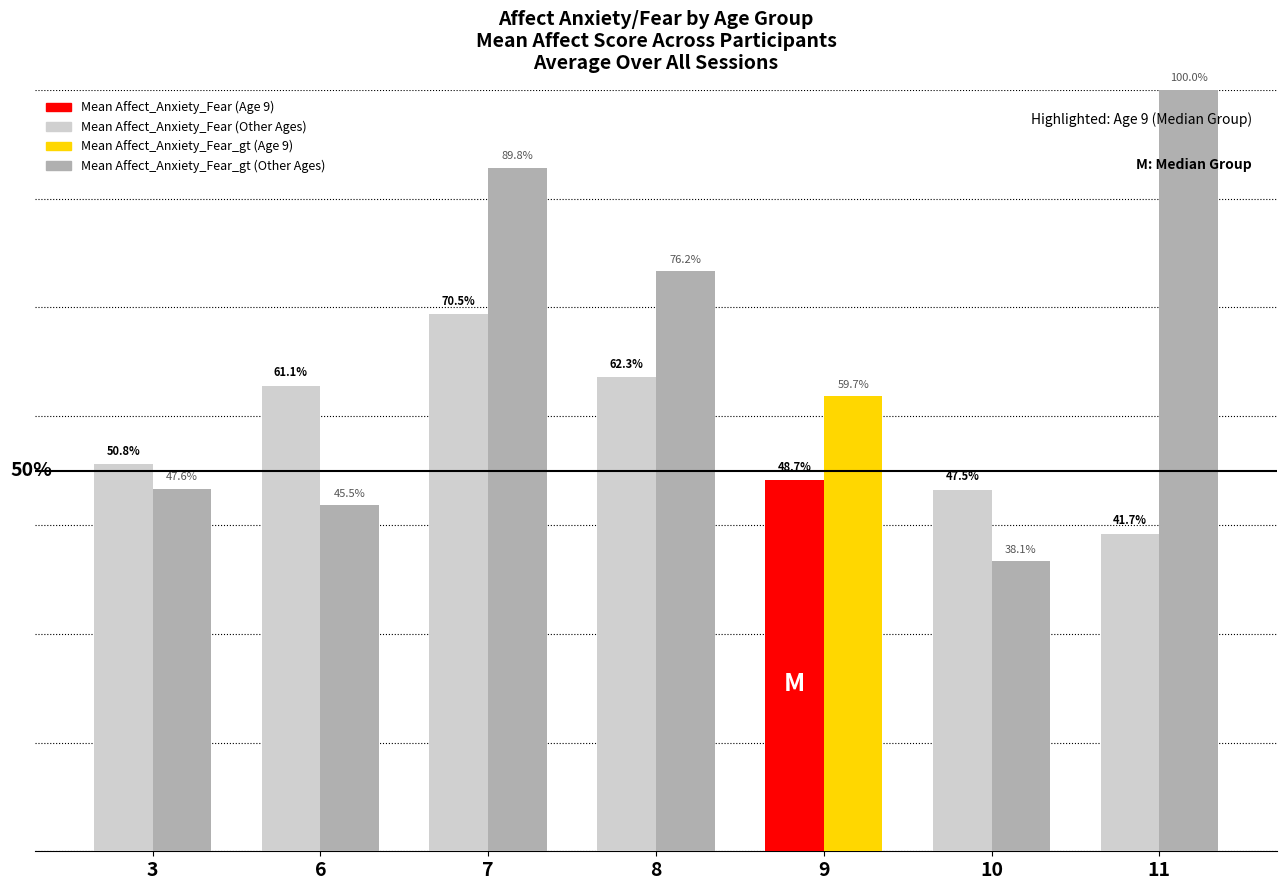

Are the bars horizontal?

No